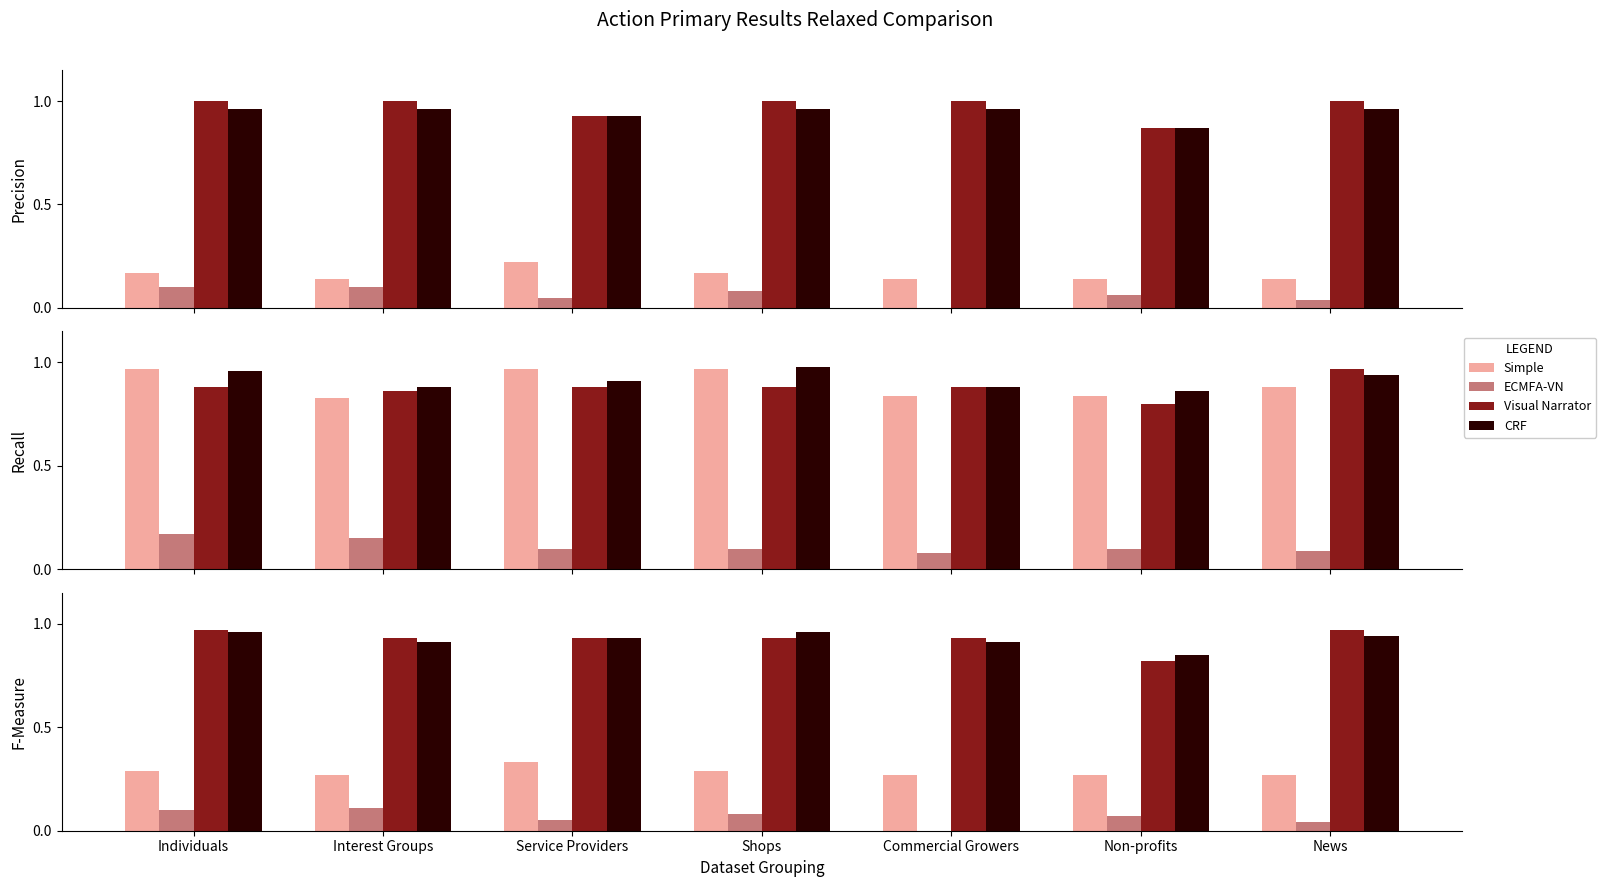

Is the value of CRF at Service Providers greater than the value of Visual Narrator at Shops?

No